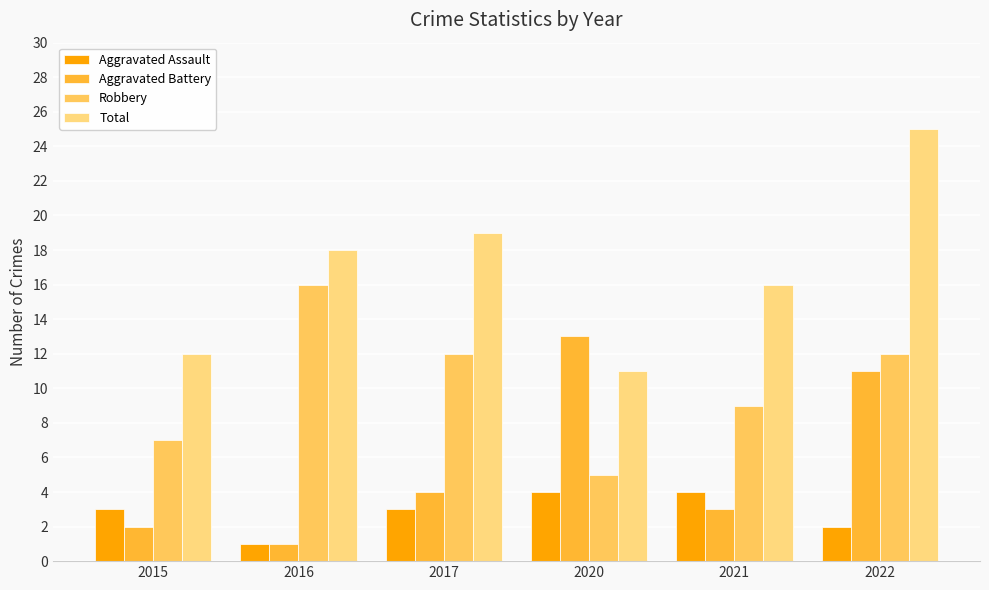

How many groups of bars are there?

6